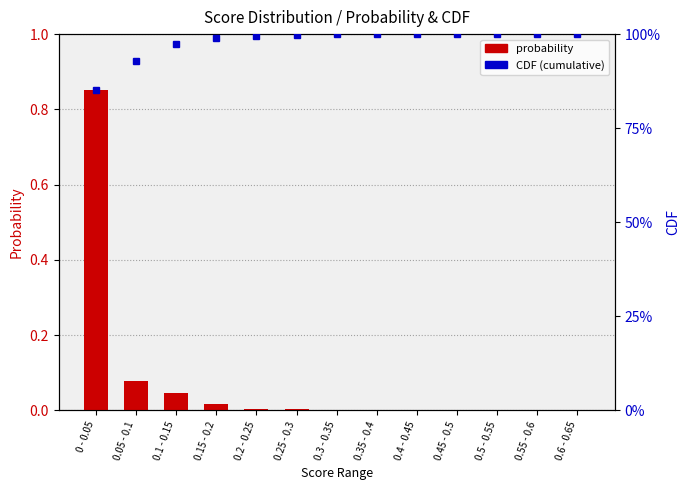

Reading right to left, extract all data points from this chart.

probability: 0.0	0.0	0.0	0.0	0.0	0.0	0.0	0.0	0.0	0.0	0.0	0.1	0.9
CDF: 1.0	1.0	1.0	1.0	1.0	1.0	1.0	1.0	1.0	1.0	1.0	0.9	0.9